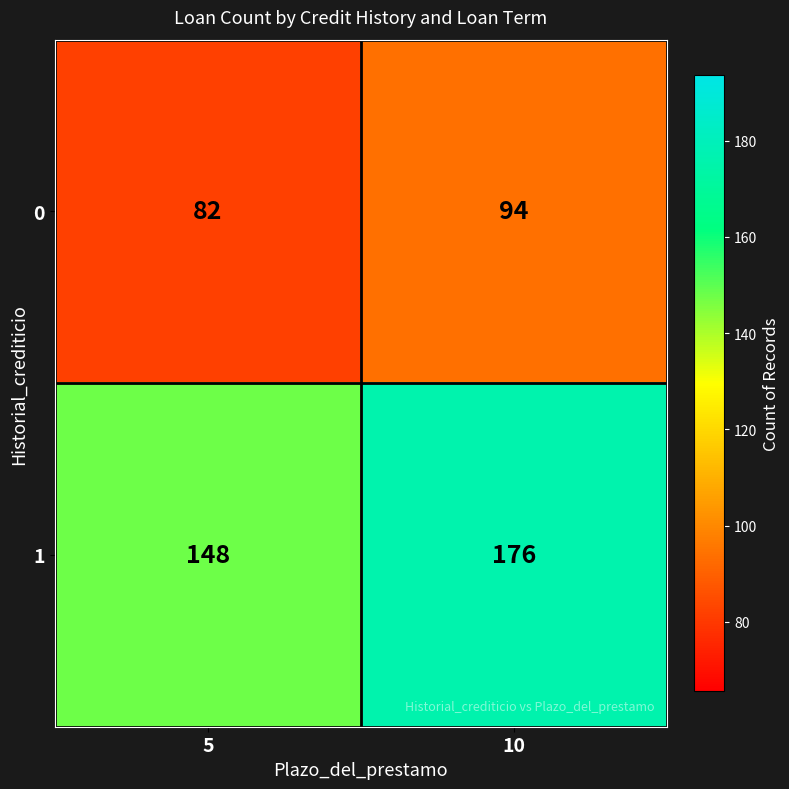

Is it true that 1 equals 148 at 5?

True